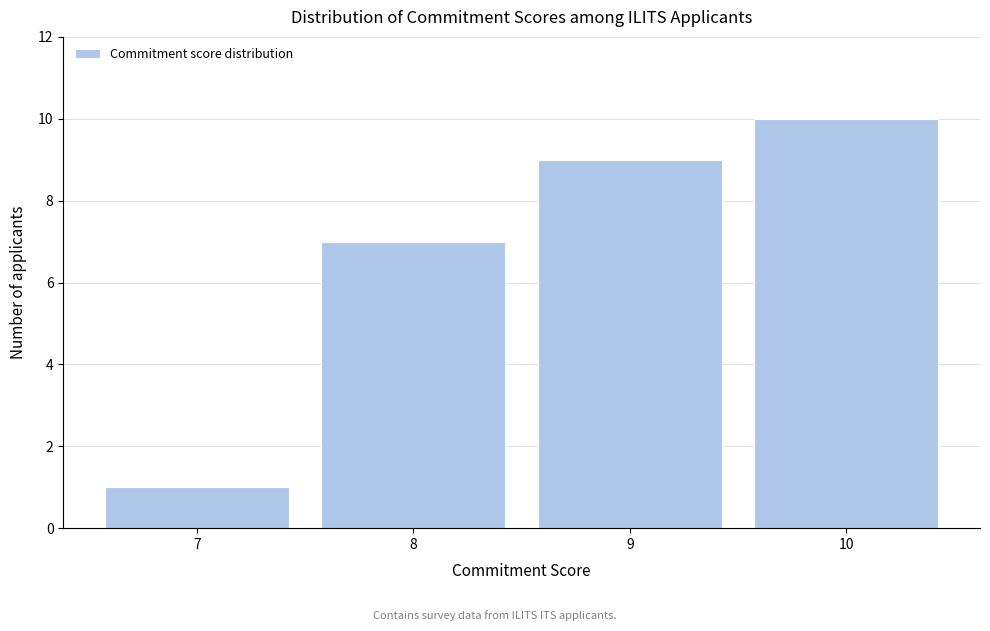

How tall is the bar that spans 8.5 to 9.5 on the x-axis? The values are not printed on the chart, so give them approximately, as read against the axis.

9